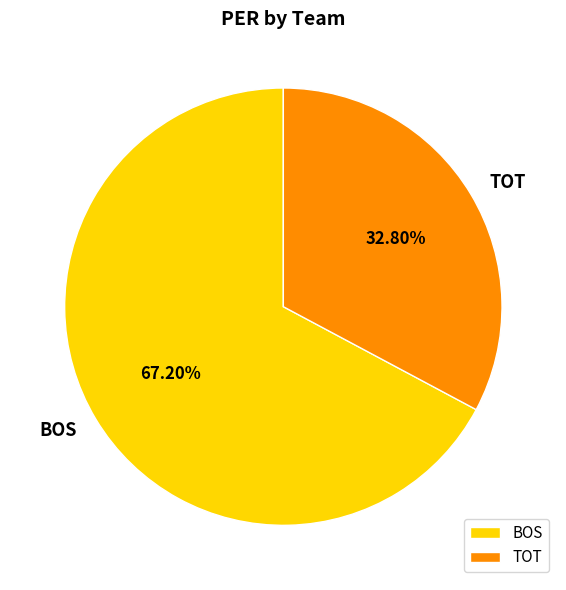

How many slices are in this pie chart?

2